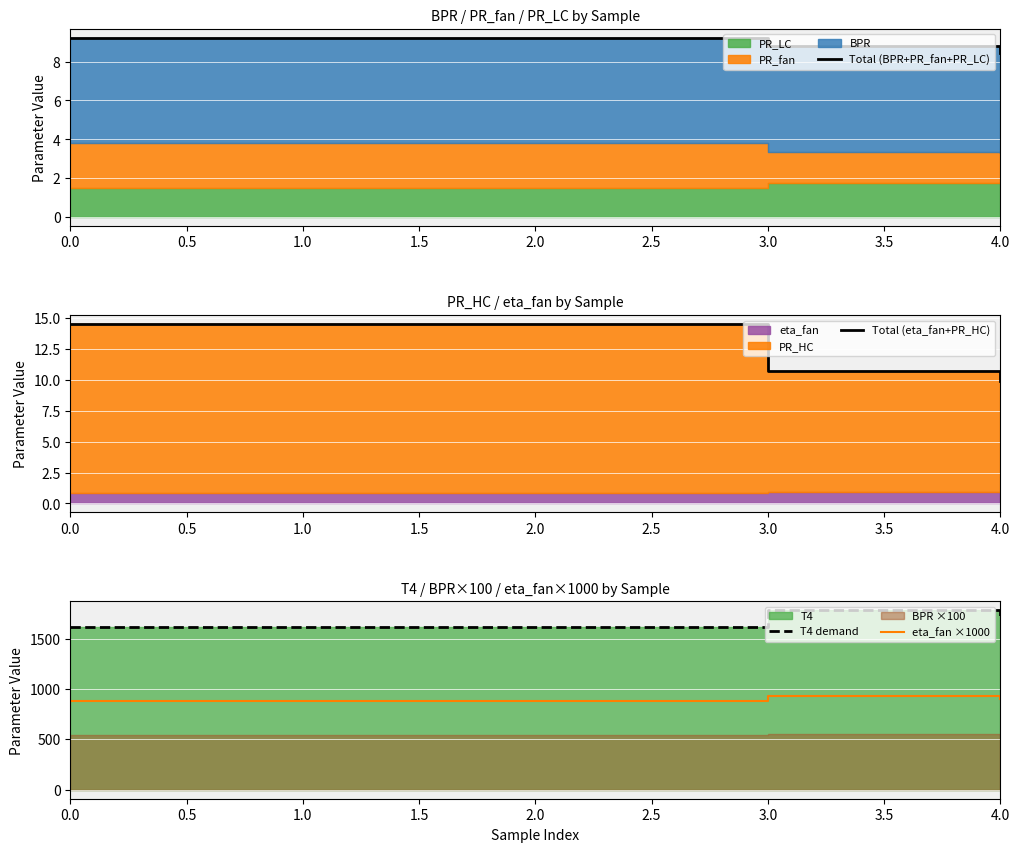

At how many categories does at least one series exceed 1081?

5